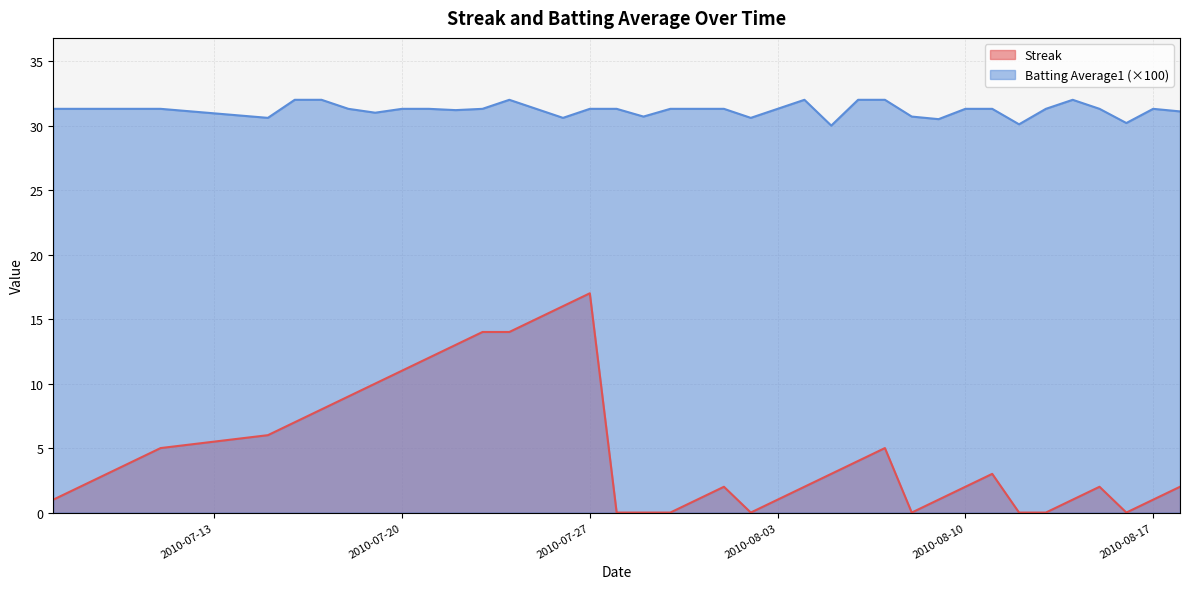

Between 2010-07-07 and 2010-08-04, which is larger?

2010-08-04